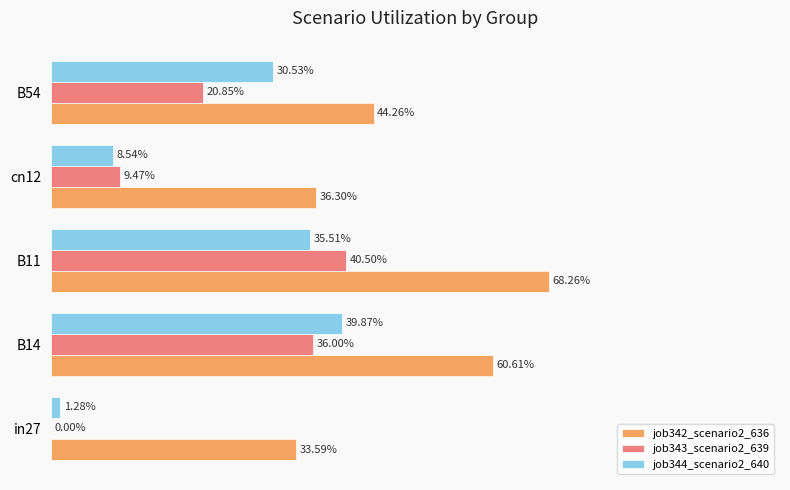

What are all the series names shown in the legend?

job342_scenario2_636, job343_scenario2_639, job344_scenario2_640